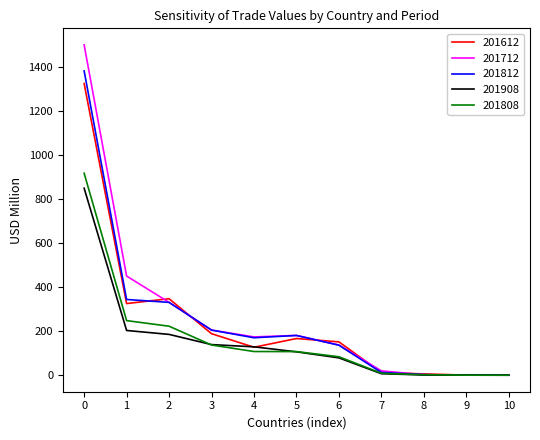

What is the difference between the maximum and minimum values in the 201812 series?

1383.4